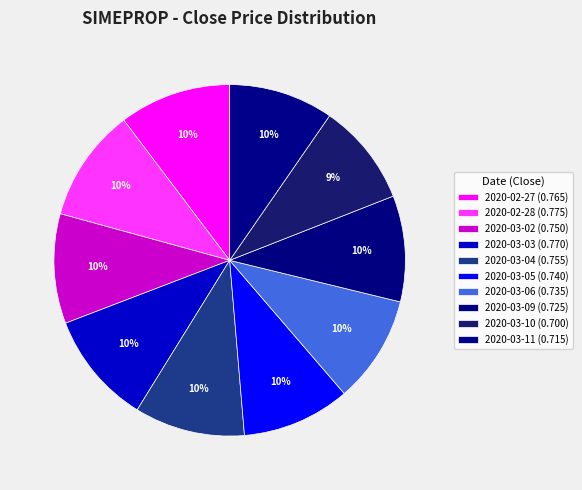

Is it true that 2020-03-06 is 10% of the pie?

True